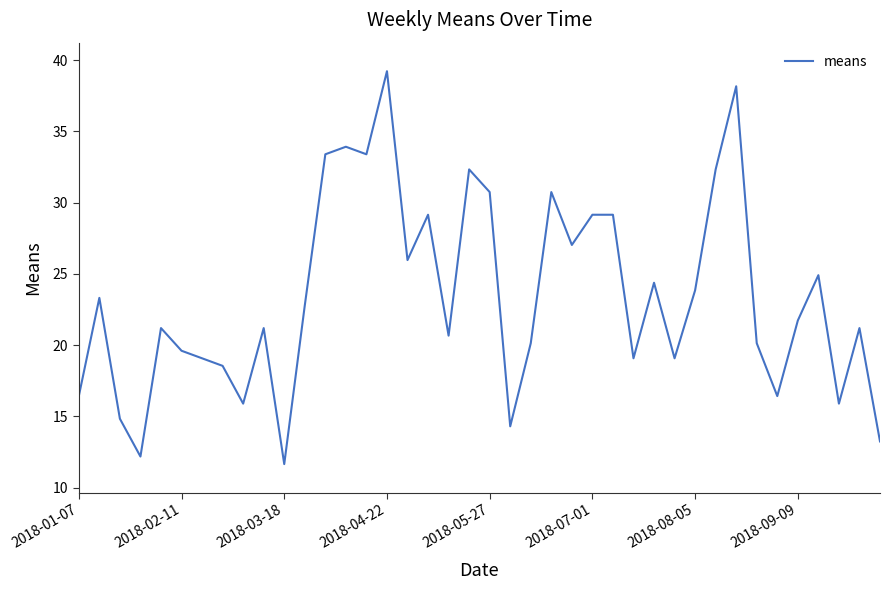

What is the greatest value displayed?

39.2